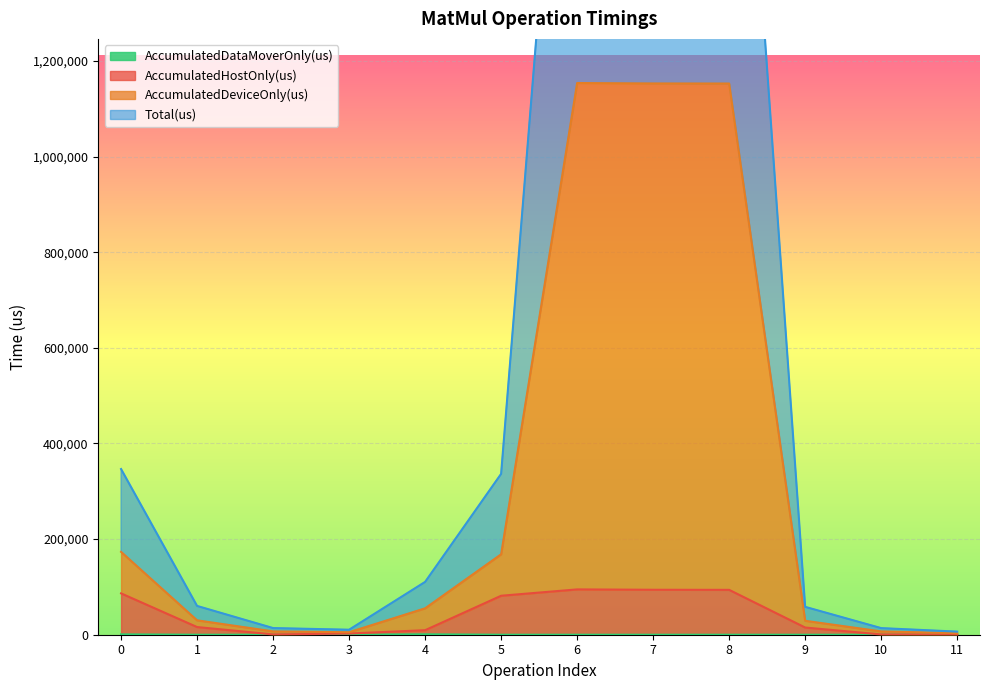

True or false: Total(us) and AccumulatedDataMoverOnly(us) intersect in this chart.

False